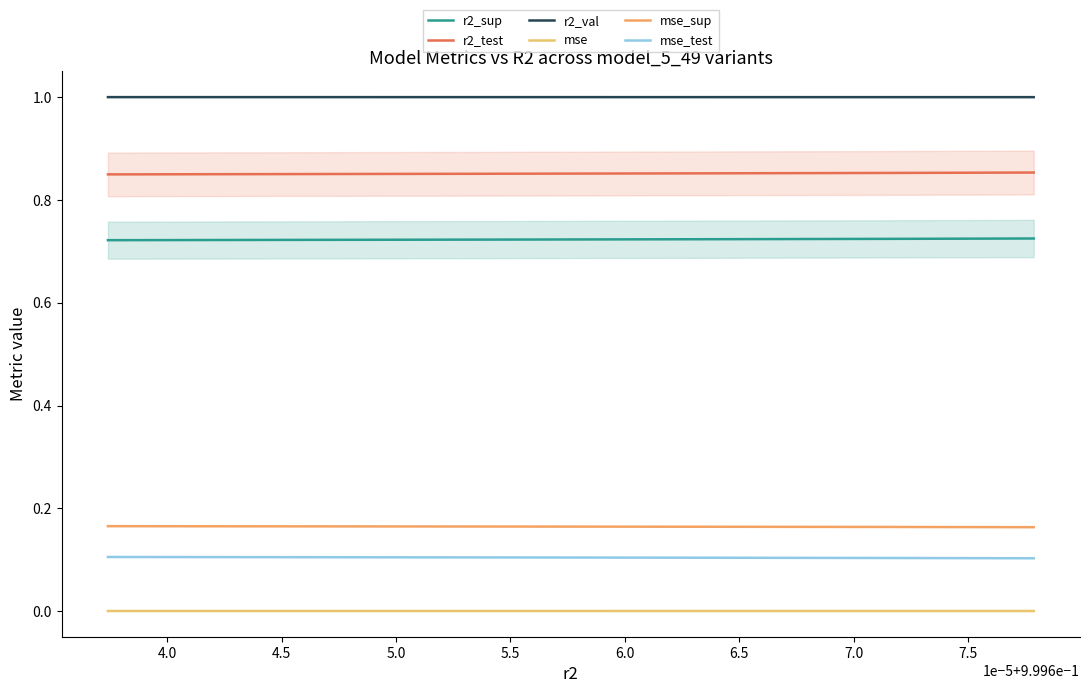

Is the value of r2_sup at 7.5 greater than the value of mse_sup at 7.5?

Yes